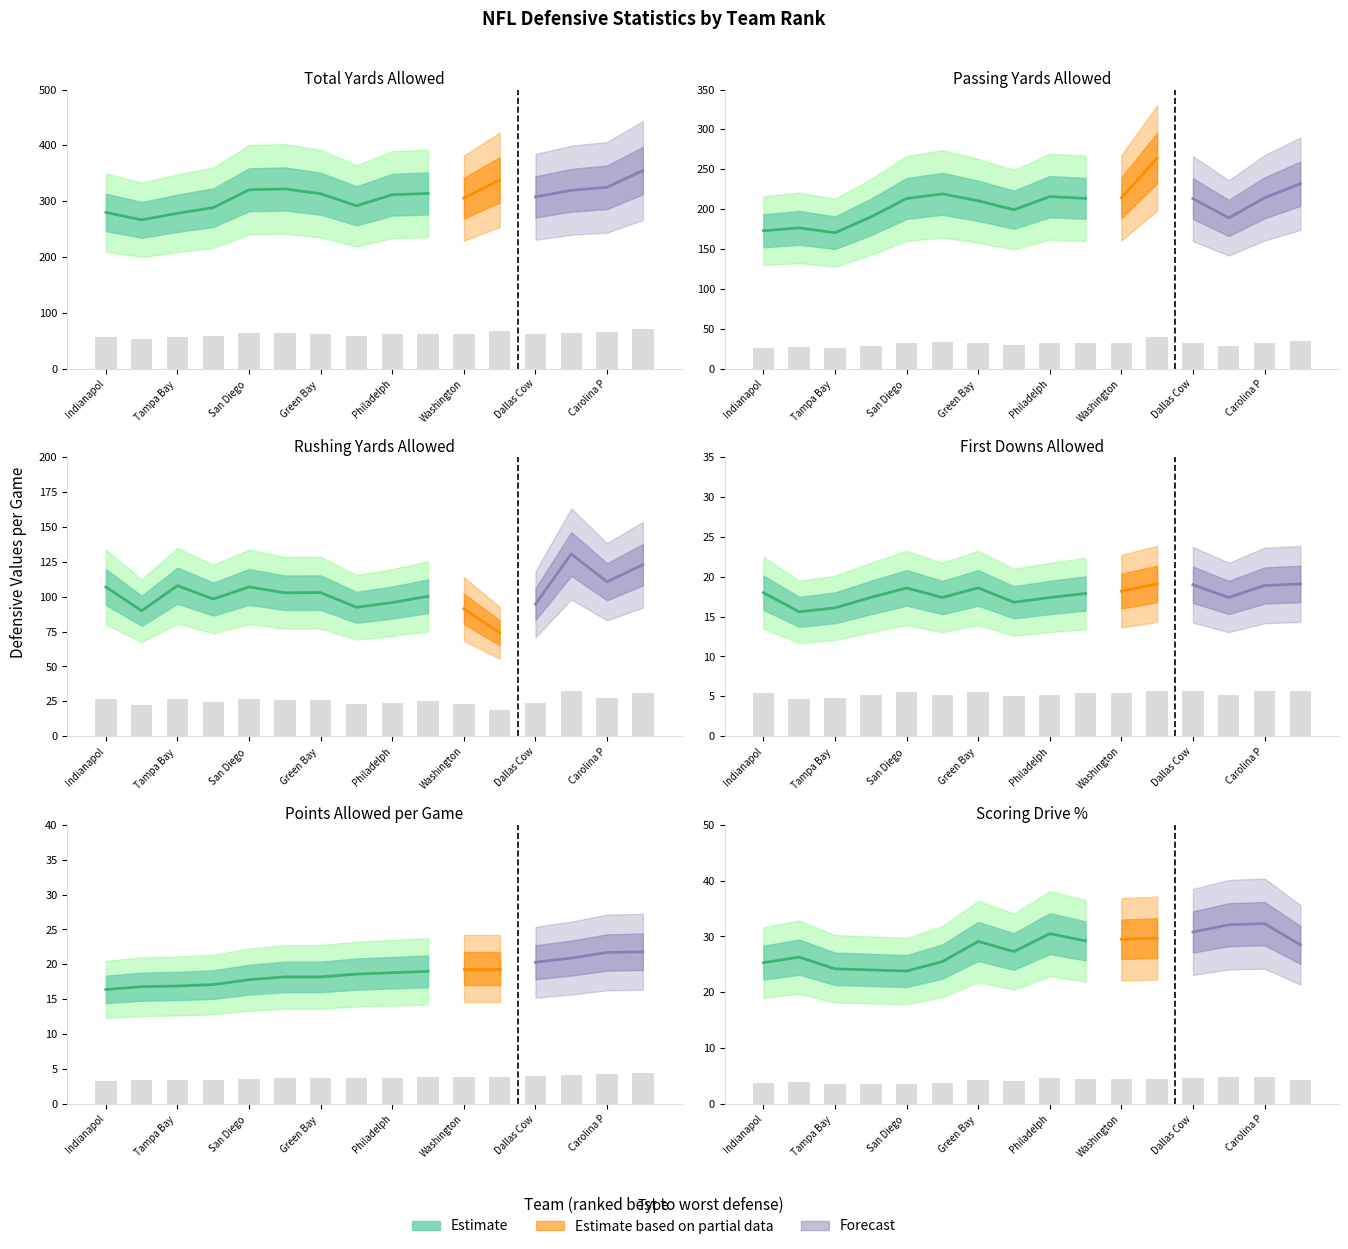

What is the difference between the maximum and minimum values in the Passing_Yds series?

14.1